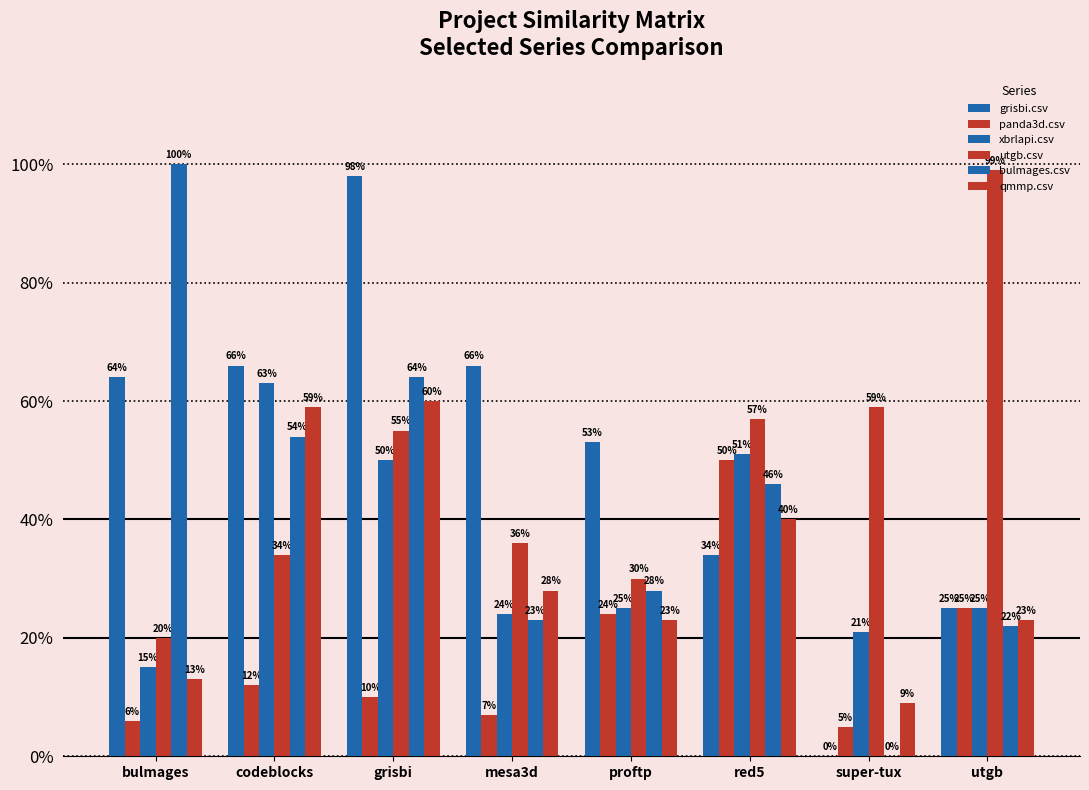

Are the bars grouped side by side (vs. stacked)?

Yes